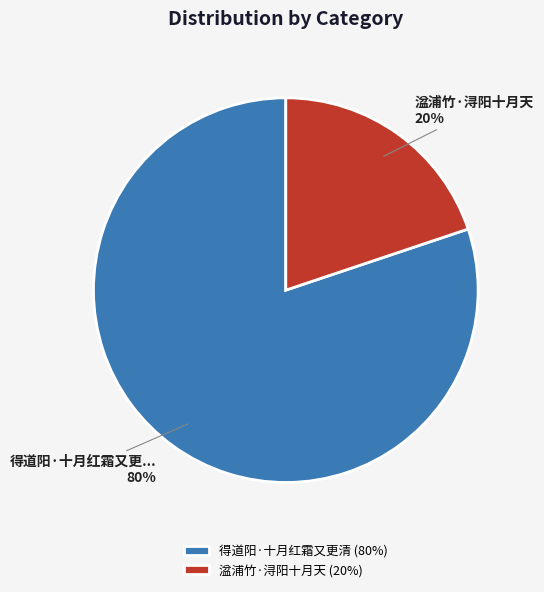

The 湓浦竹·浔阳十月天 slice represents 11% of the pie. True or false?

False